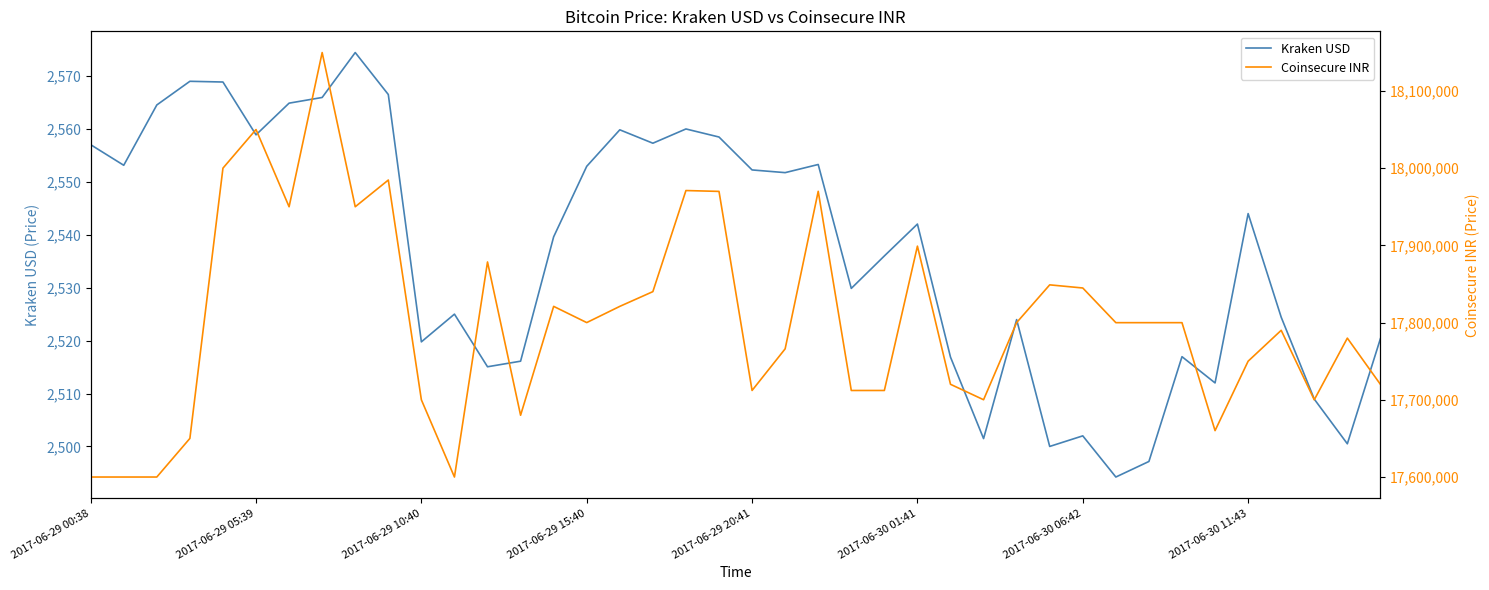

The value of Kraken USD at 2017-06-30 06:42 is 3856.1. True or false?

False